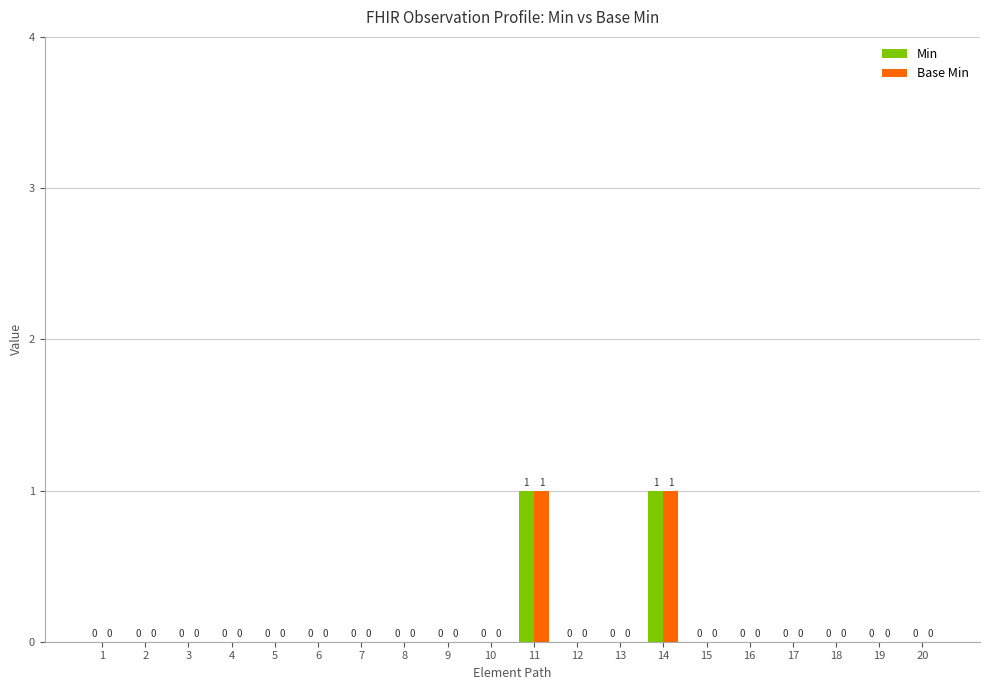

Is the value of Min at 8 greater than the value of Base Min at 11?

No